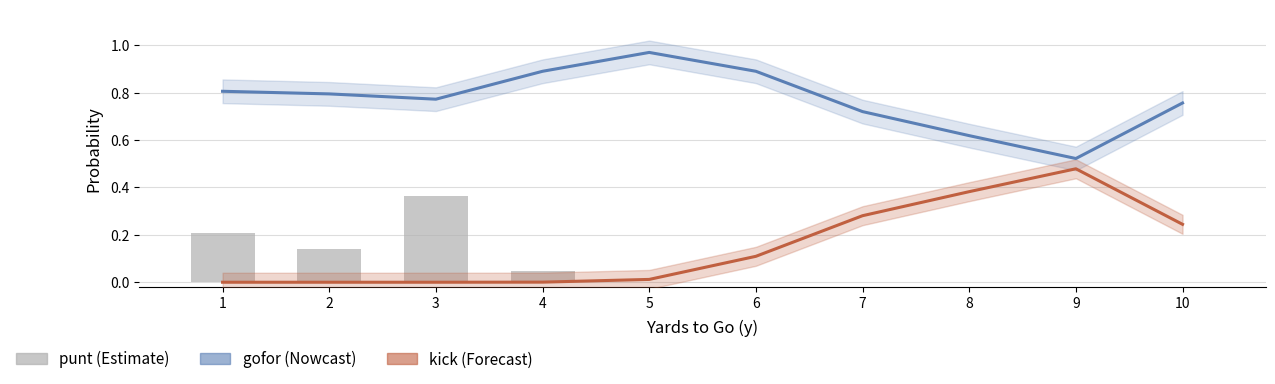

Which series changed the most between 6 and 10?

kick